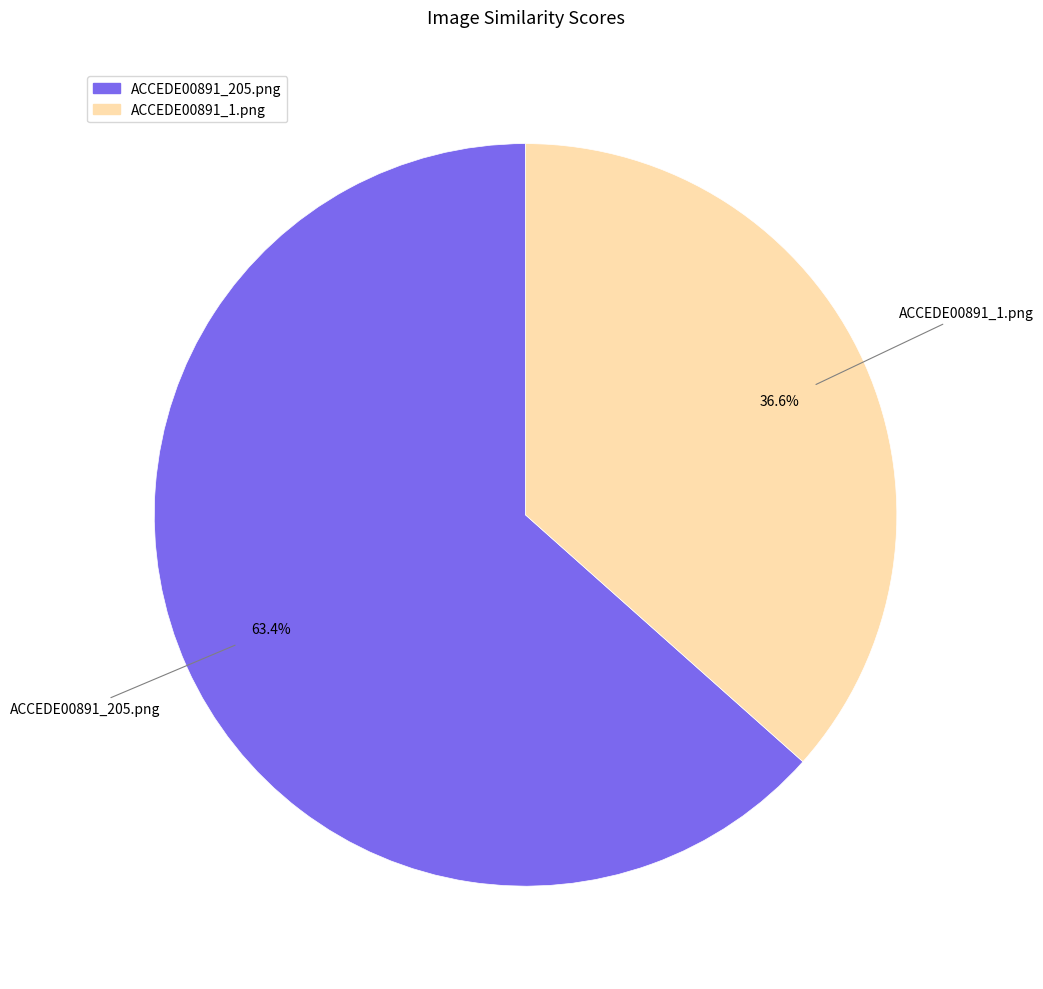

Does ACCEDE00891_1.png represent more than half of the total?

No